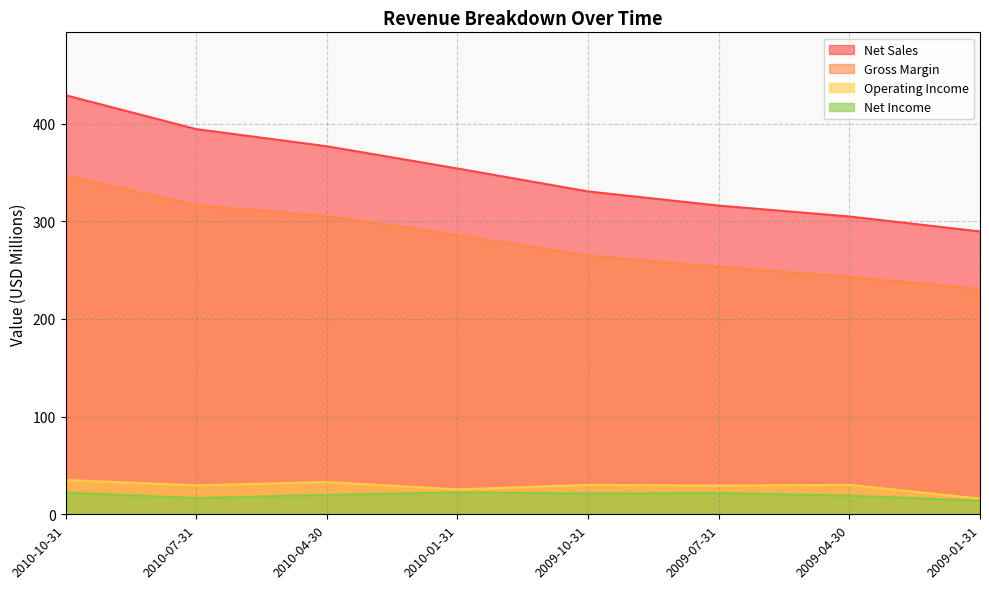

Reading right to left, list all the values displayed in this chart.

Net Sales: 2009-01-31=289.6	2009-04-30=304.9	2009-07-31=316.1	2009-10-31=330.5	2010-01-31=354.0	2010-04-30=376.8	2010-07-31=394.4	2010-10-31=429.1
Gross Margin: 2009-01-31=230.8	2009-04-30=243.1	2009-07-31=253.6	2009-10-31=265.0	2010-01-31=286.0	2010-04-30=305.2	2010-07-31=316.6	2010-10-31=347.0
Operating Income: 2009-01-31=16.1	2009-04-30=30.1	2009-07-31=29.5	2009-10-31=30.1	2010-01-31=25.5	2010-04-30=33.0	2010-07-31=29.7	2010-10-31=35.2
Net Income: 2009-01-31=13.9	2009-04-30=19.0	2009-07-31=21.8	2009-10-31=21.4	2010-01-31=22.4	2010-04-30=19.9	2010-07-31=16.6	2010-10-31=22.4